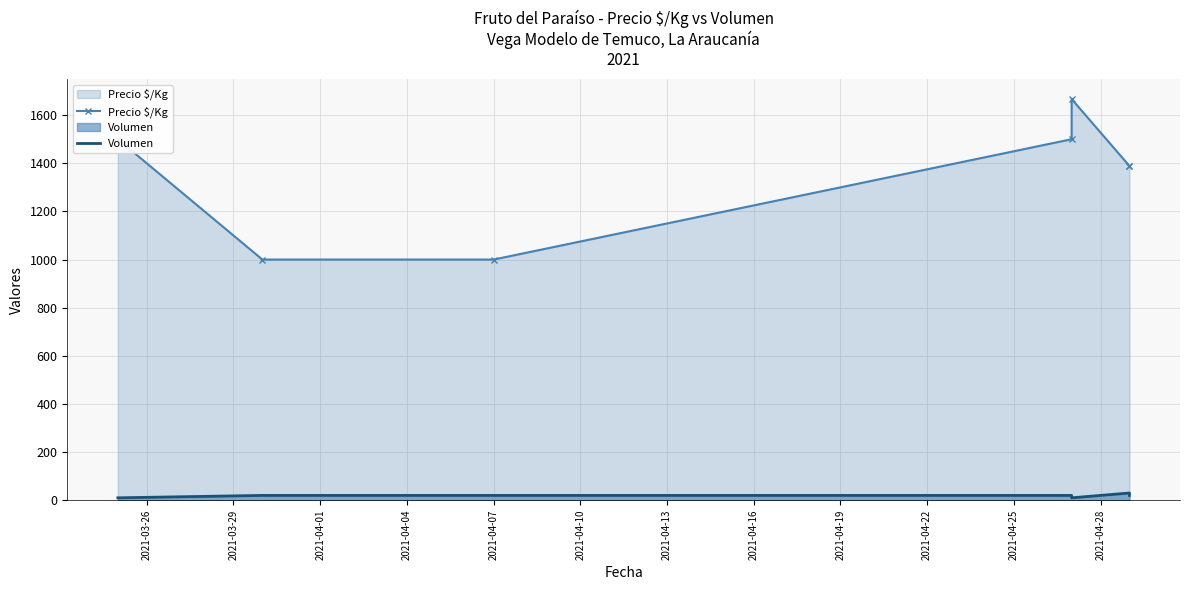

Is the value of Precio $/Kg at 2021-04-04 greater than the value of Volumen at 2021-04-10?

Yes